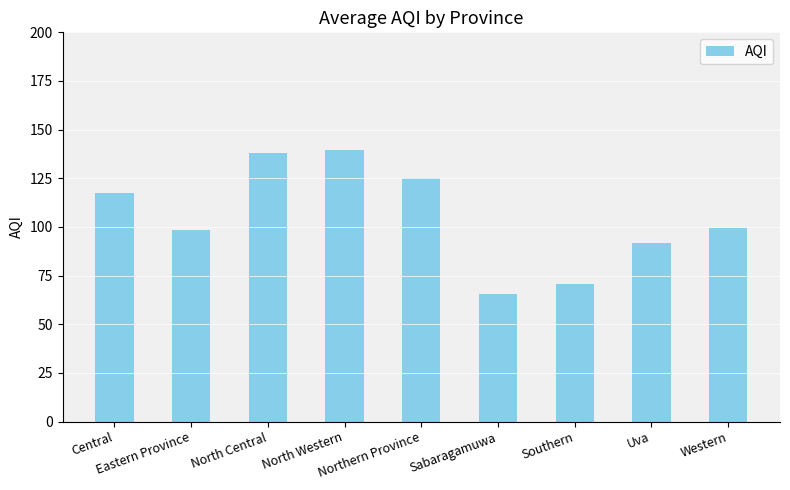

Which label corresponds to the smallest value in the chart?

Sabaragamuwa